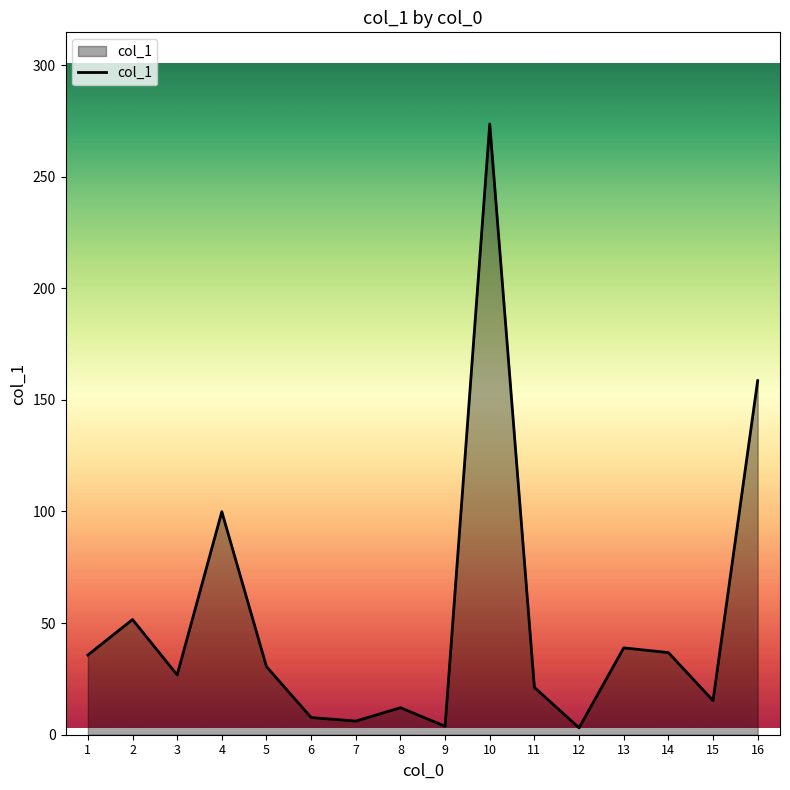

The value at 1 is 35.7. True or false?

True